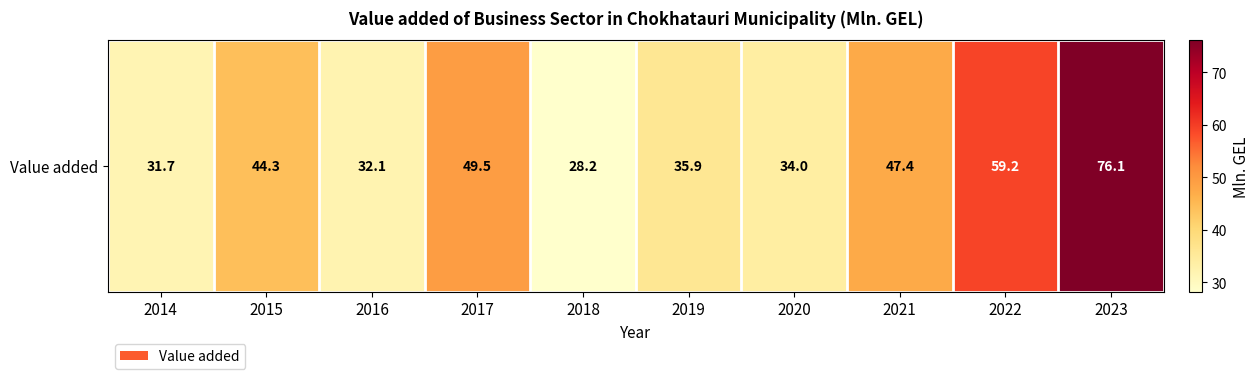

At which category does the chart reach its peak across all series?

2023